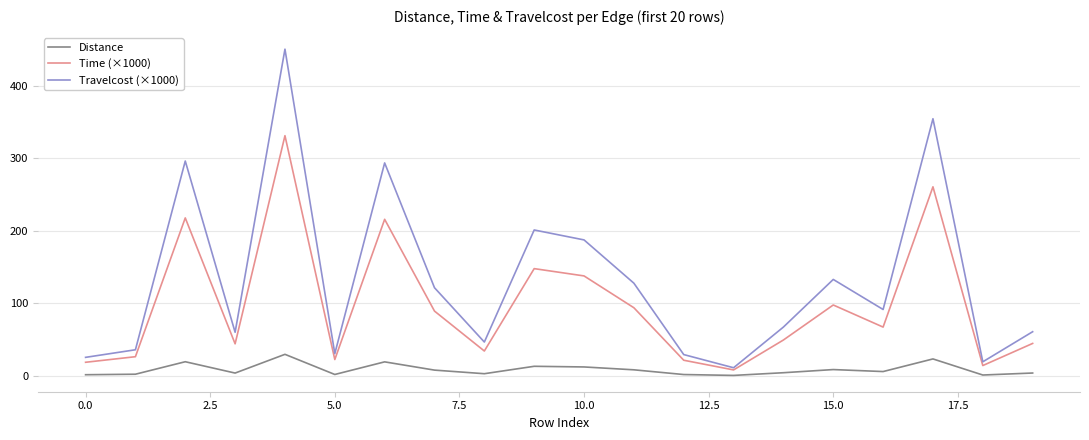

Does the chart have visible grid lines?

Yes